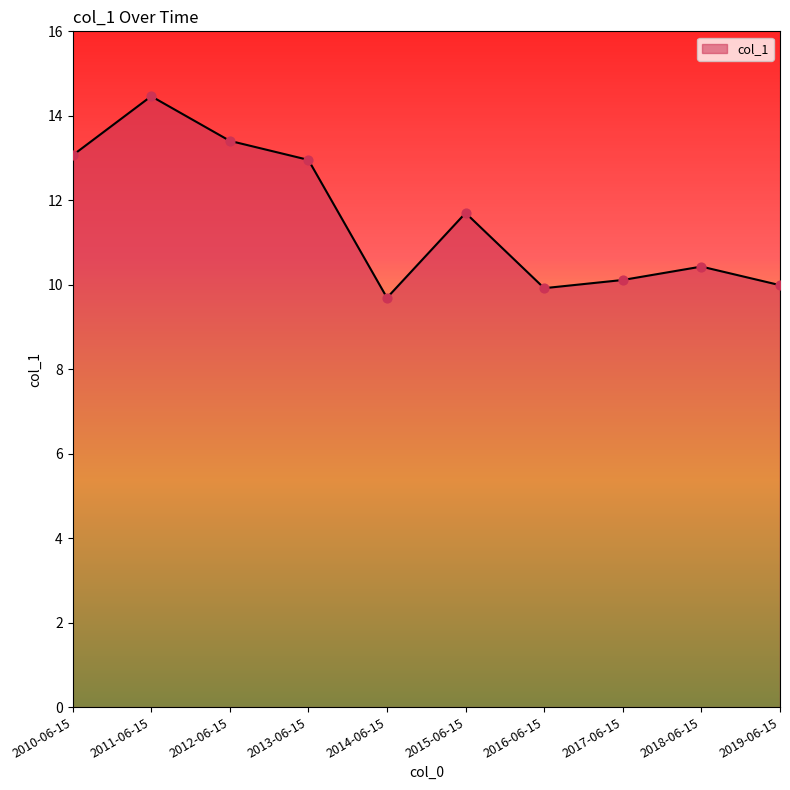

What is the change in value from 2010-06-15 to 2015-06-15?

-1.4